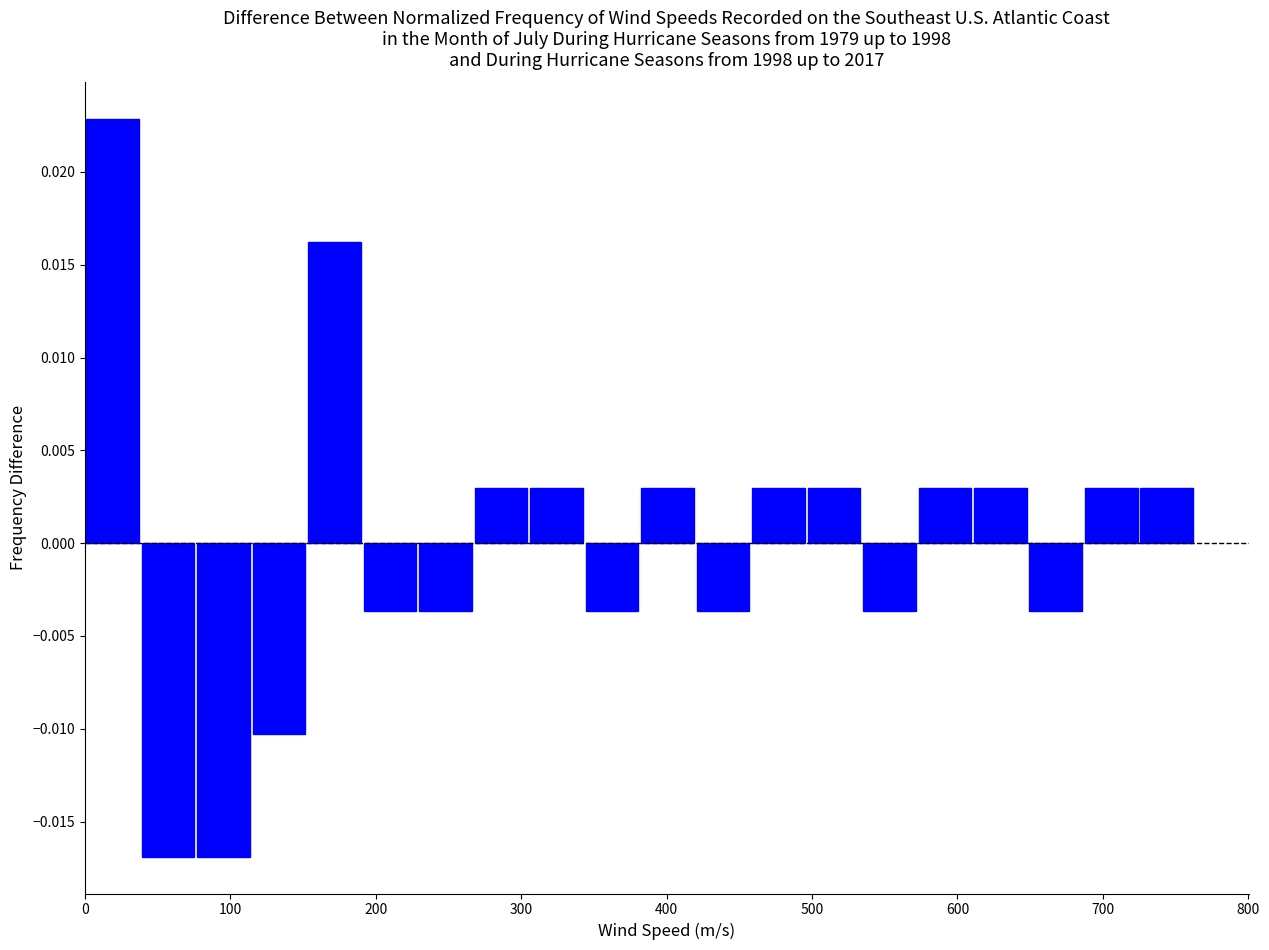

Around what value on the x-axis is the tallest bar? Give the approximate position of its centre, as read against the axis.

20